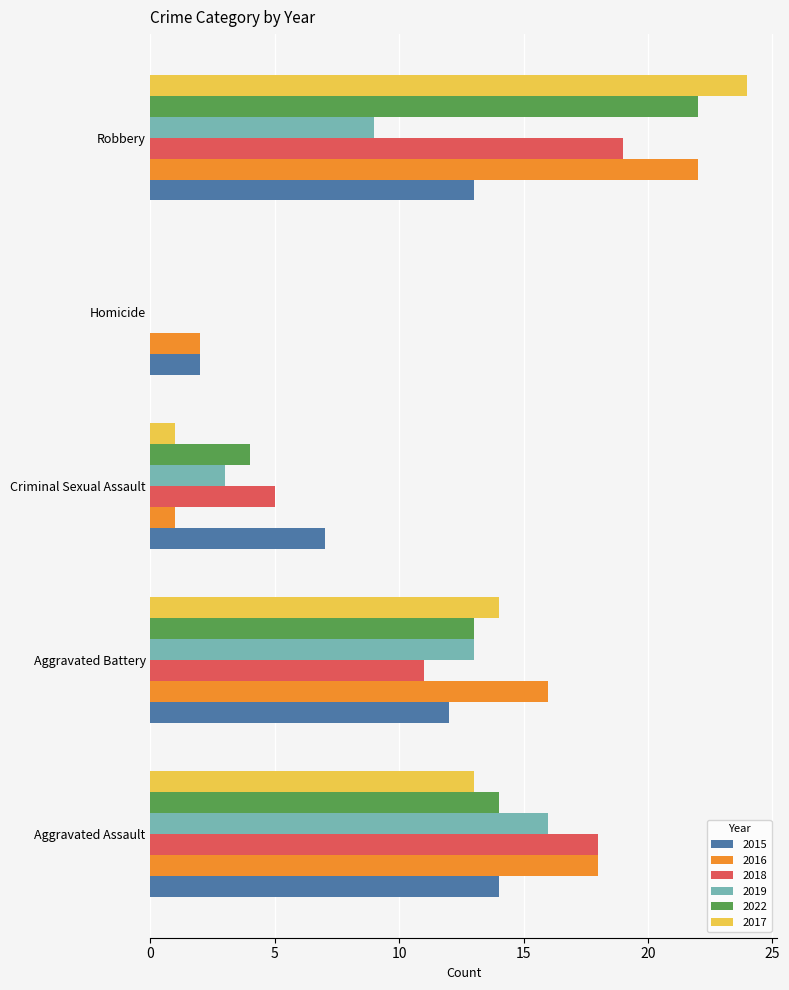

Which series has the widest spread of values?

2017